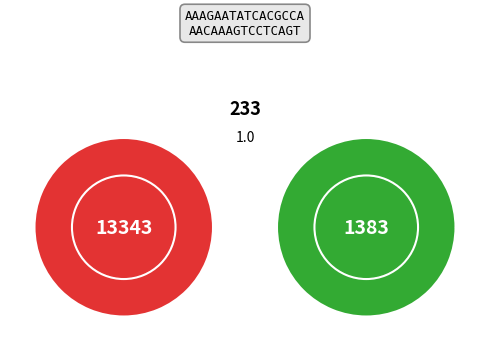

Is it true that countDied is 80% of the pie?

False